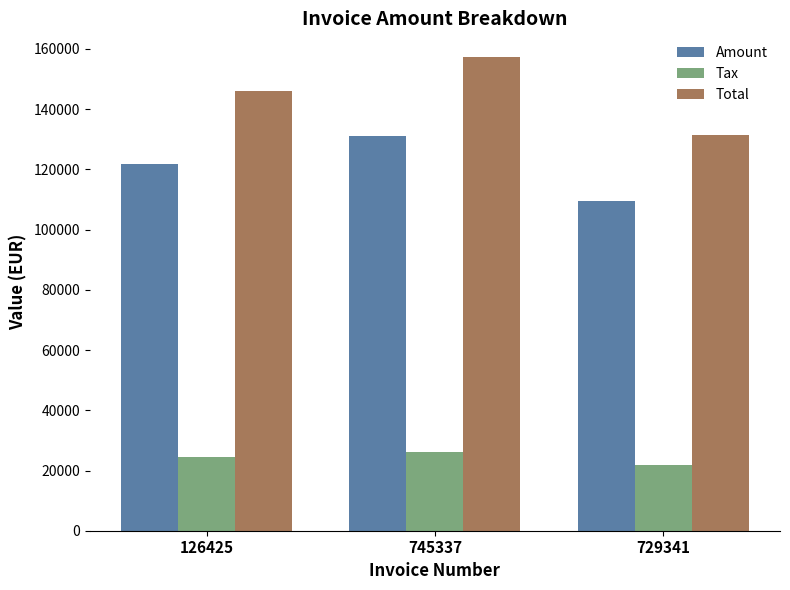

Between 126425 and 745337, which series saw the biggest shift?

Total